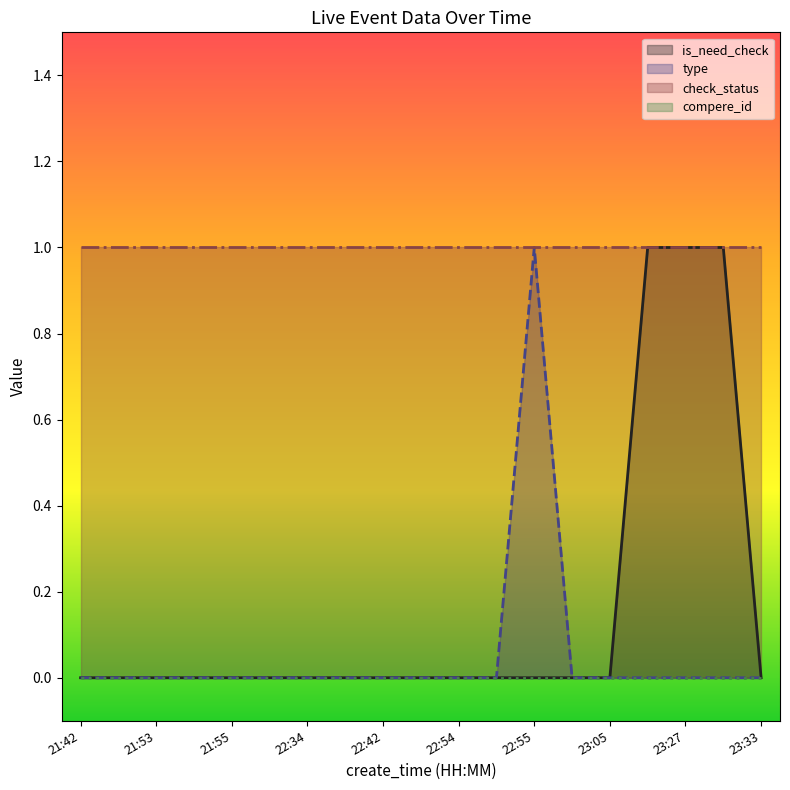

True or false: is_need_check has a value of 0 at 22:34.

True